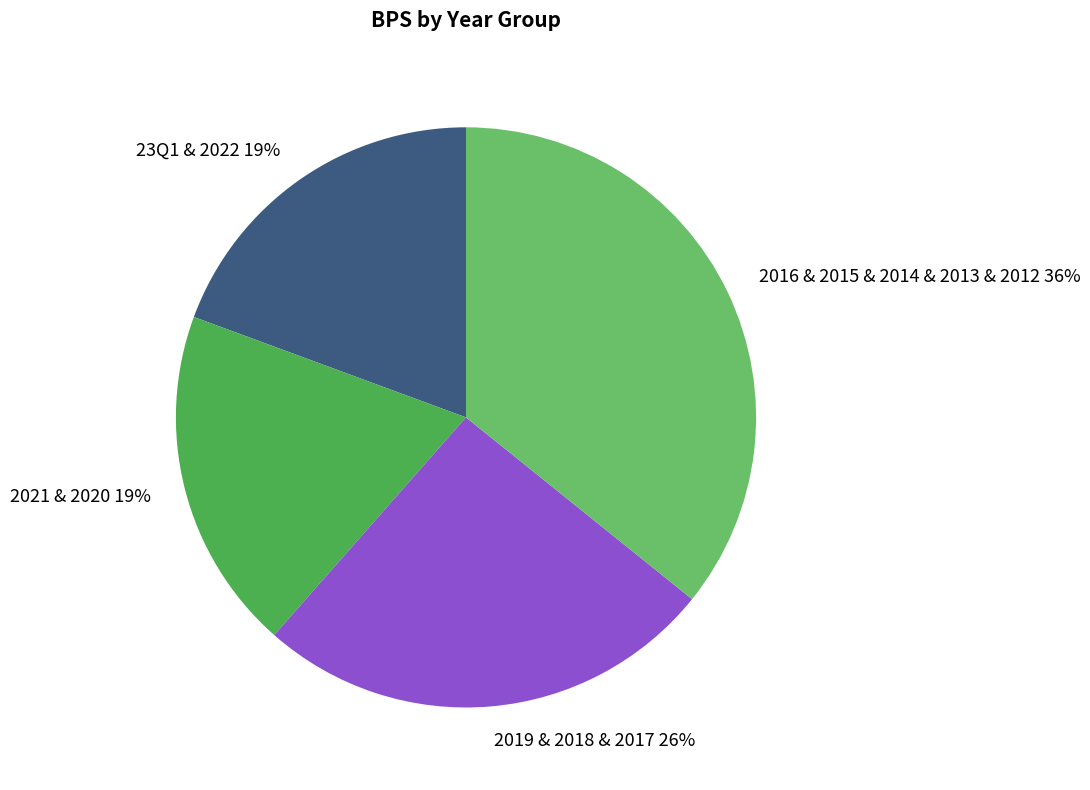

Does any single category account for the majority?

No